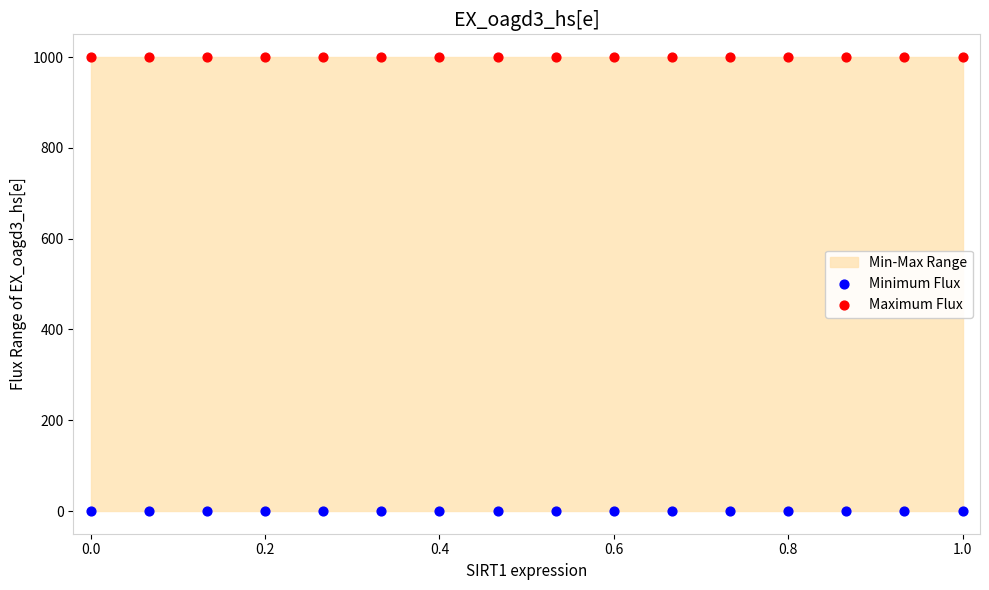

Which series contains the highest Y value?

Maximum Flux